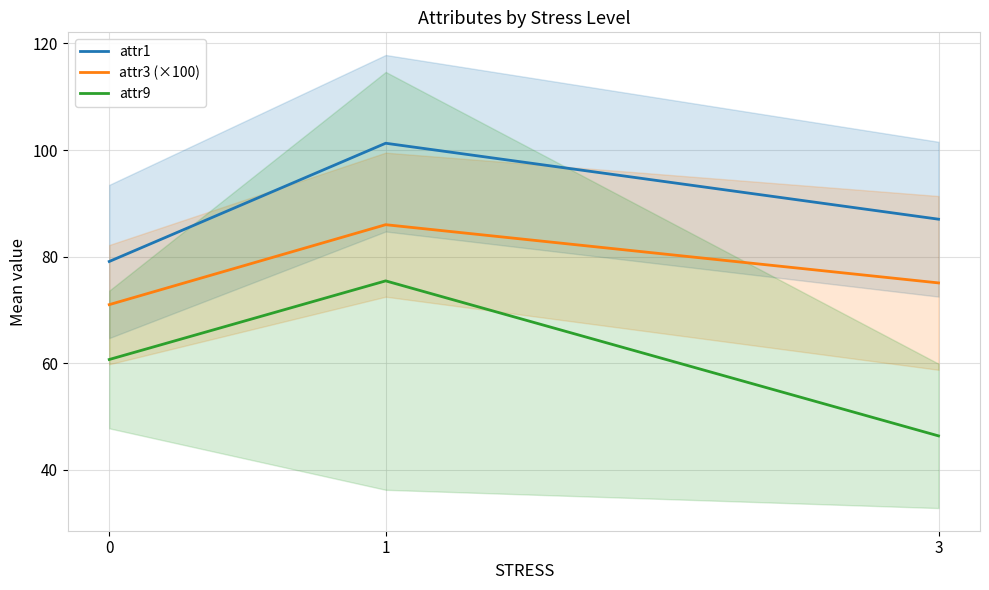

What is the total value across all series at 0?

210.8